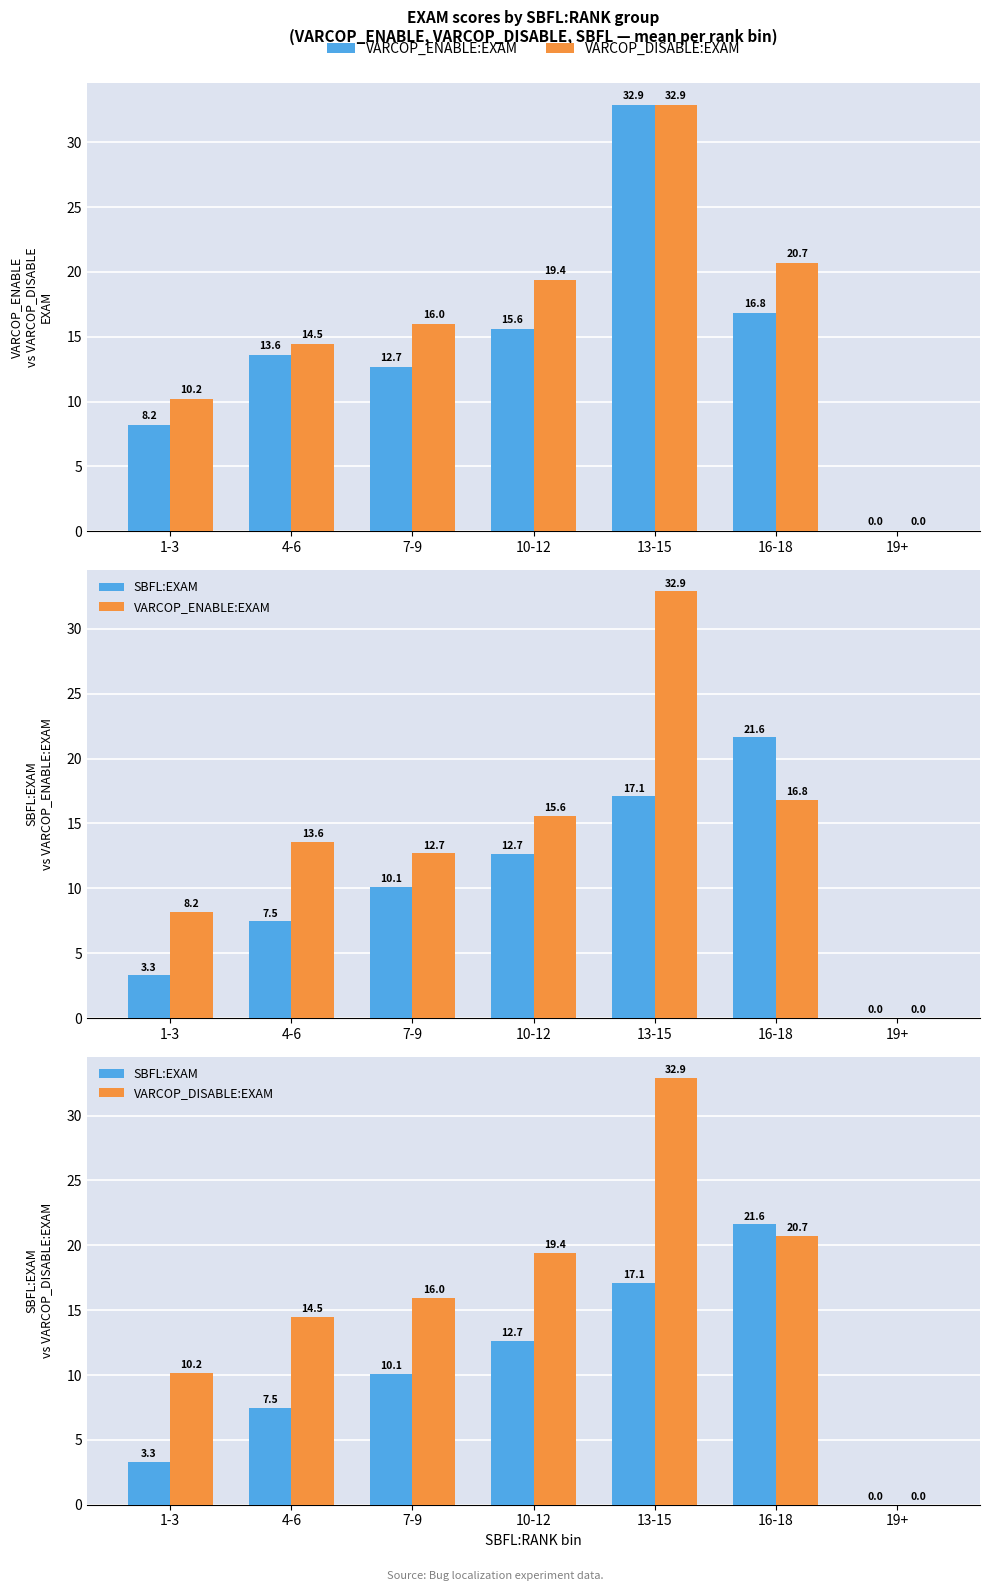

What is the label of the 7th bar from the left?

19+